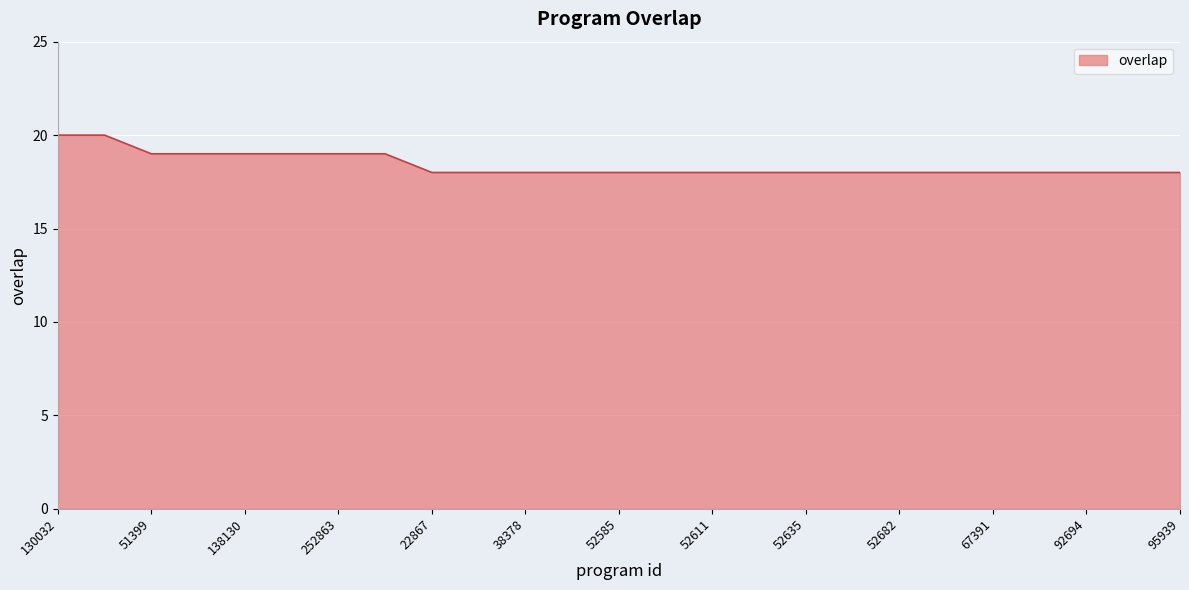

What is the minimum value shown in the chart?

18